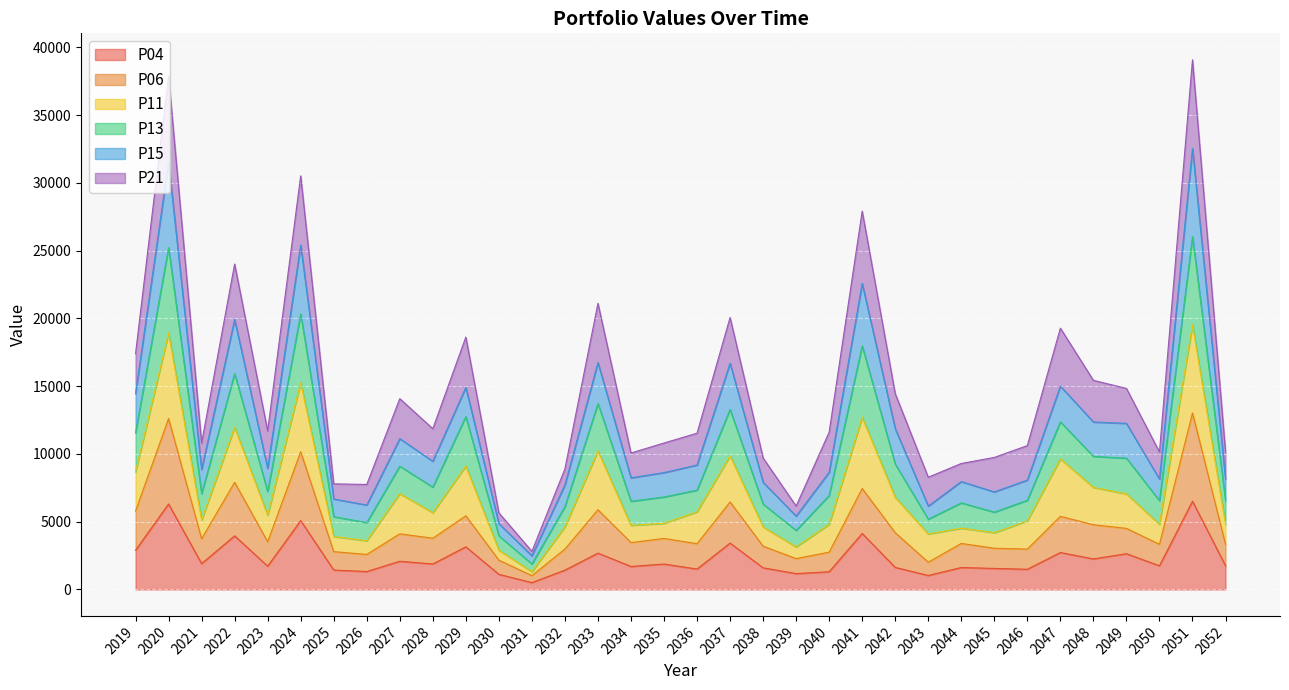

What is the total value across all series at 2052?

10144.0